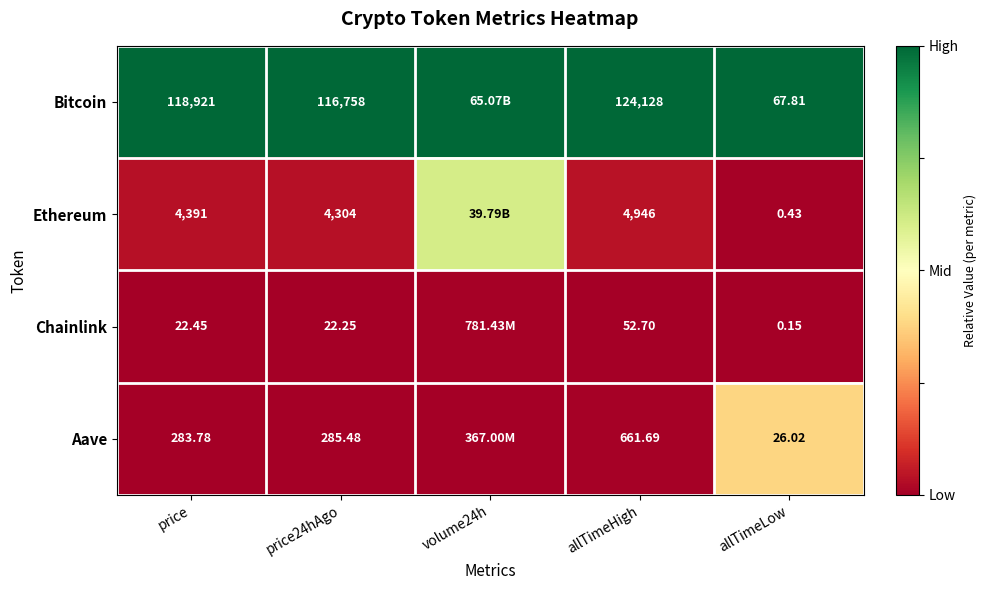

What is the spread (max minus min) of values at allTimeHigh?

124075.3